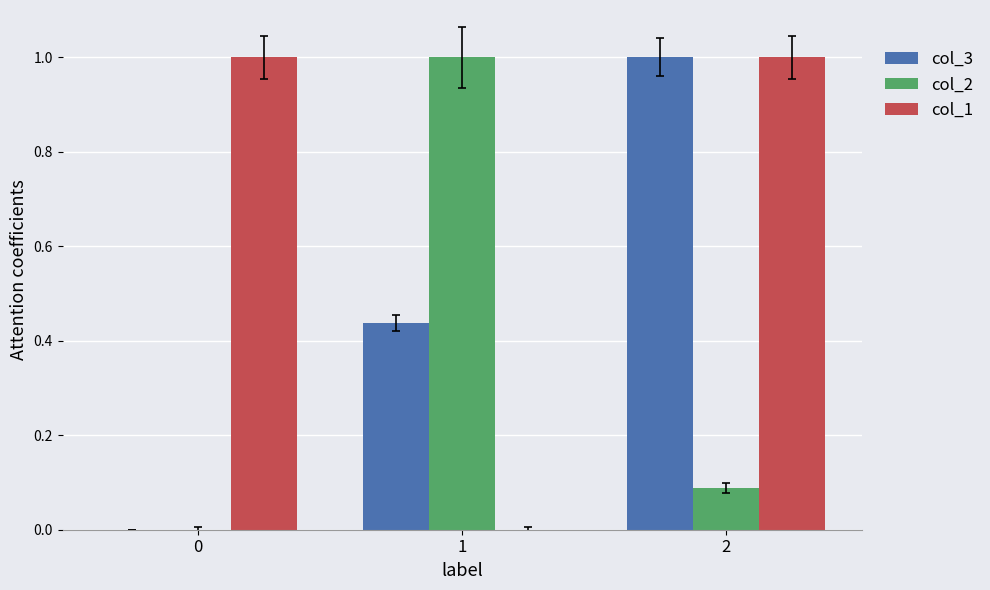

What is the total value across all series at 0?

1.0